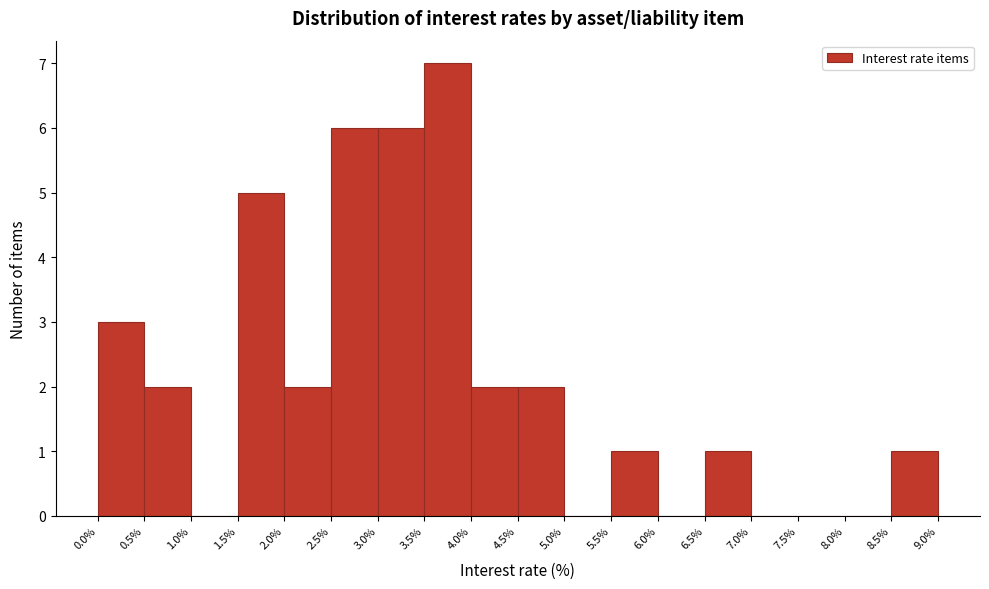

Reading left to right, transcribe this chart: for each bar, give the range it covers on the x-axis and its height. The values are not printed on the chart, so give them approximately, as read against the axis.

0.0% to 0.5%: 3
0.5% to 1.0%: 2
1.0% to 1.5%: 0
1.5% to 2.0%: 5
2.0% to 2.5%: 2
2.5% to 3.0%: 6
3.0% to 3.5%: 6
3.5% to 4.0%: 7
4.0% to 4.5%: 2
4.5% to 5.0%: 2
5.0% to 5.5%: 0
5.5% to 6.0%: 1
6.0% to 6.5%: 0
6.5% to 7.0%: 1
7.0% to 7.5%: 0
7.5% to 8.0%: 0
8.0% to 8.5%: 0
8.5% to 9.0%: 1